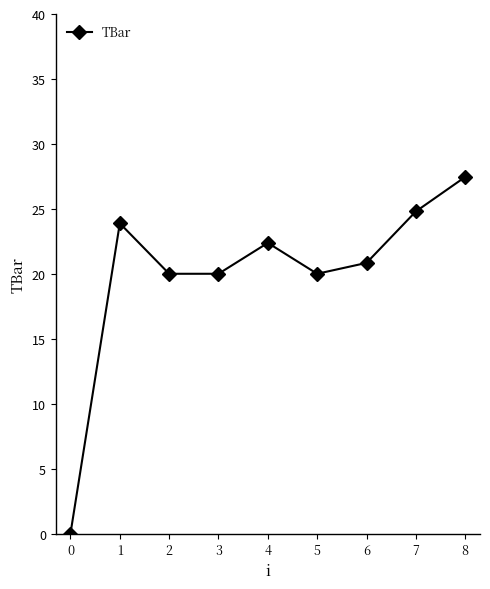

True or false: the data shows 32.5 at 6.

False